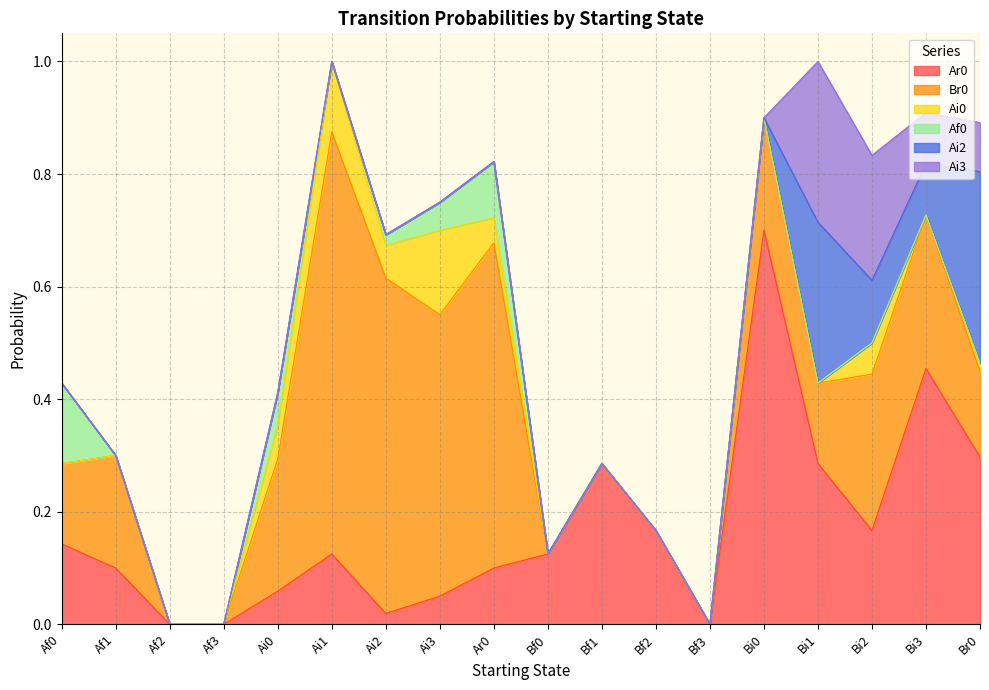

How many categories are shown in the chart?

18